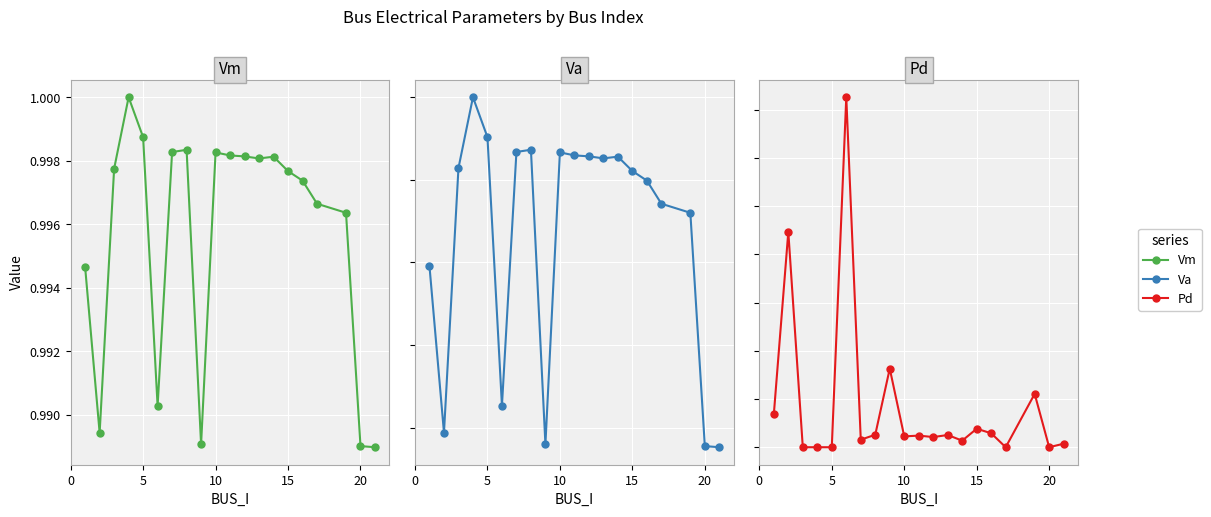

What is the maximum value for Pd?

0.1